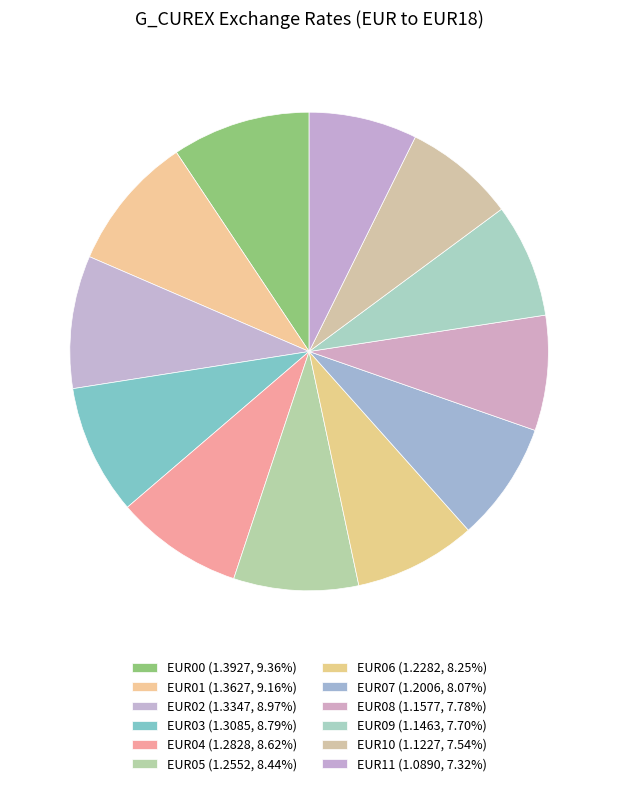

To the nearest percent, what portion does EUR11 represent?

7%